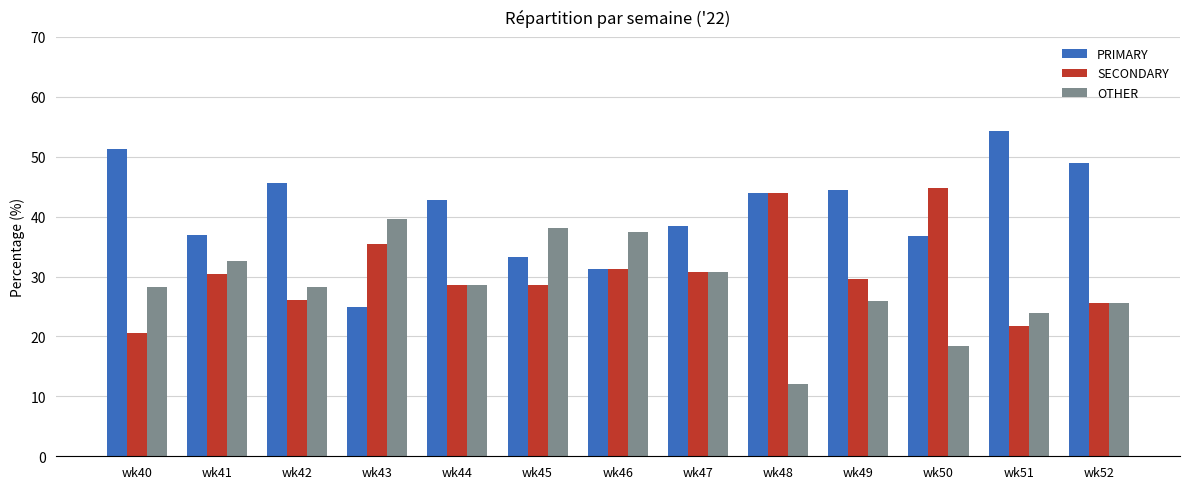

Which series has the largest range (max minus min)?

PRIMARY